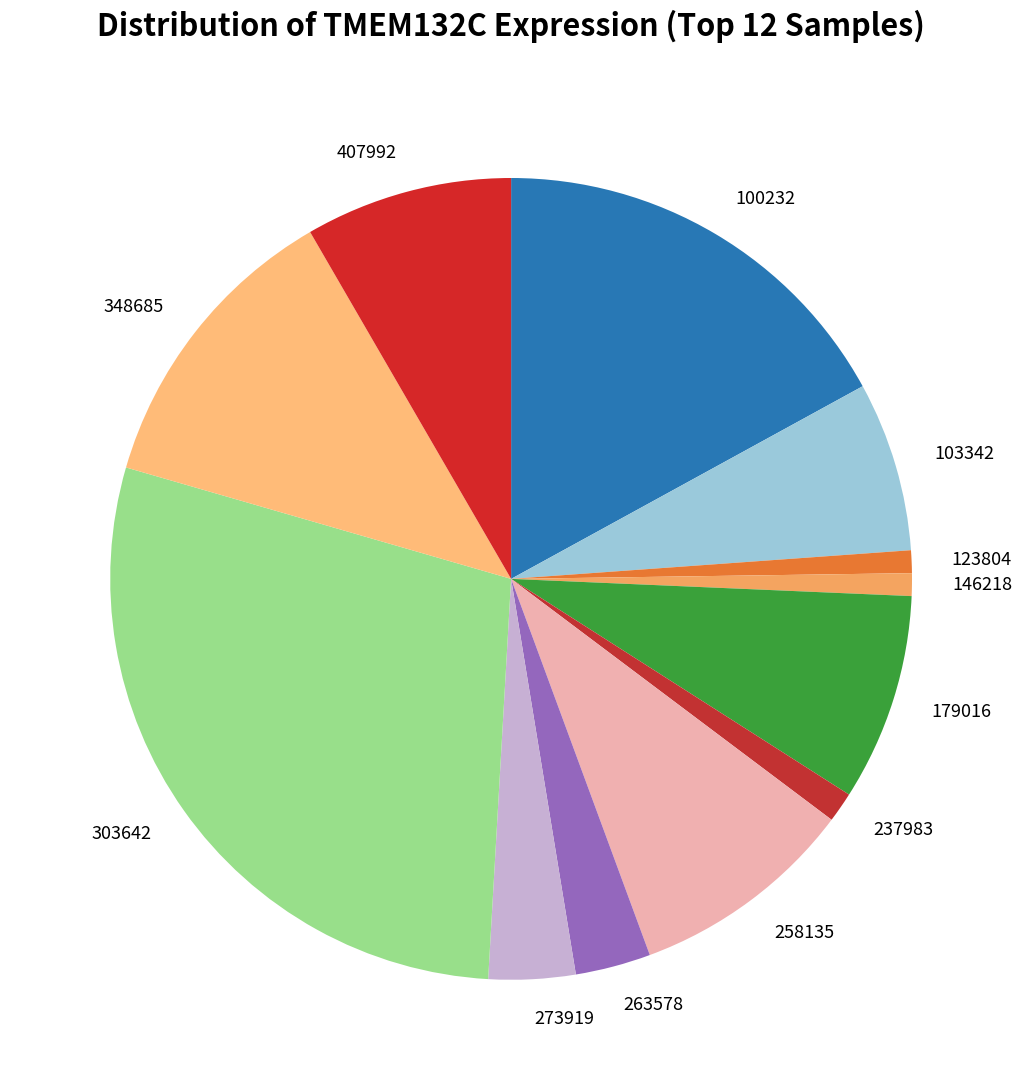

Does 303642 represent more than half of the total?

No